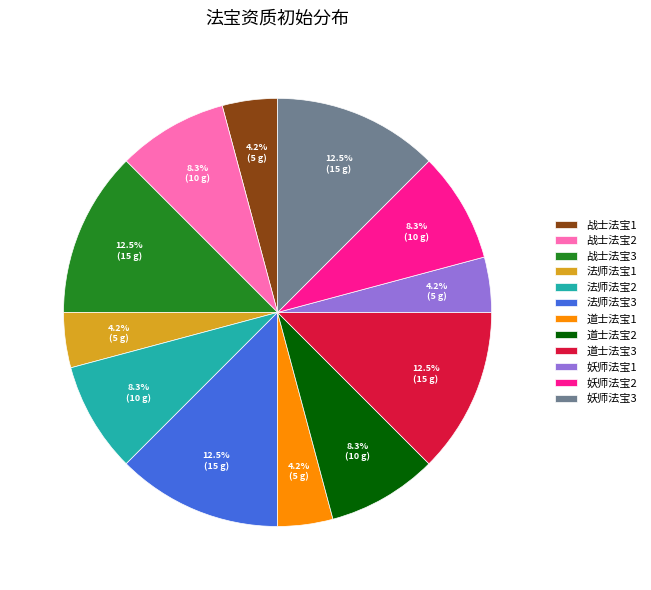

Combined, do 战士法宝1 and 法师法宝1 account for over 50%?

No